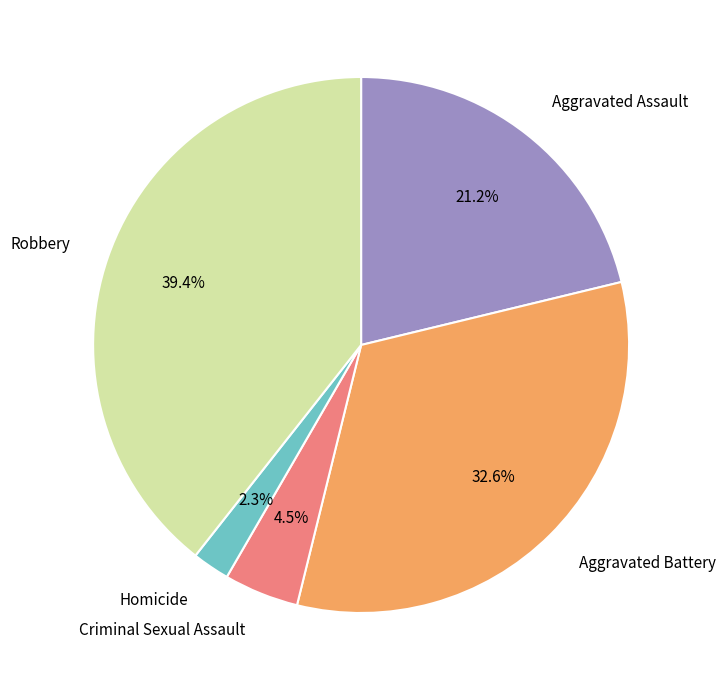

Combined, do Aggravated Battery and Robbery account for over 50%?

Yes